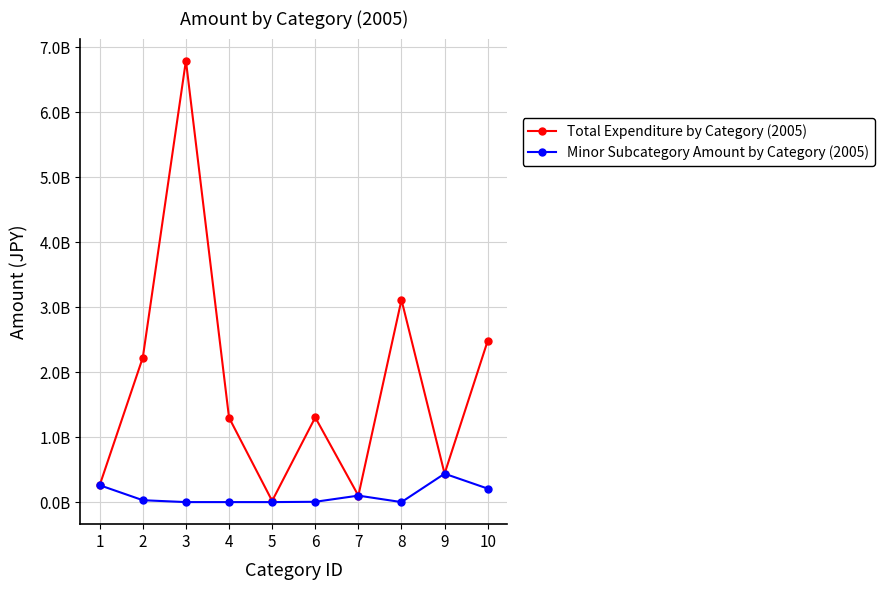

Between 1 and 7, which is larger?

1